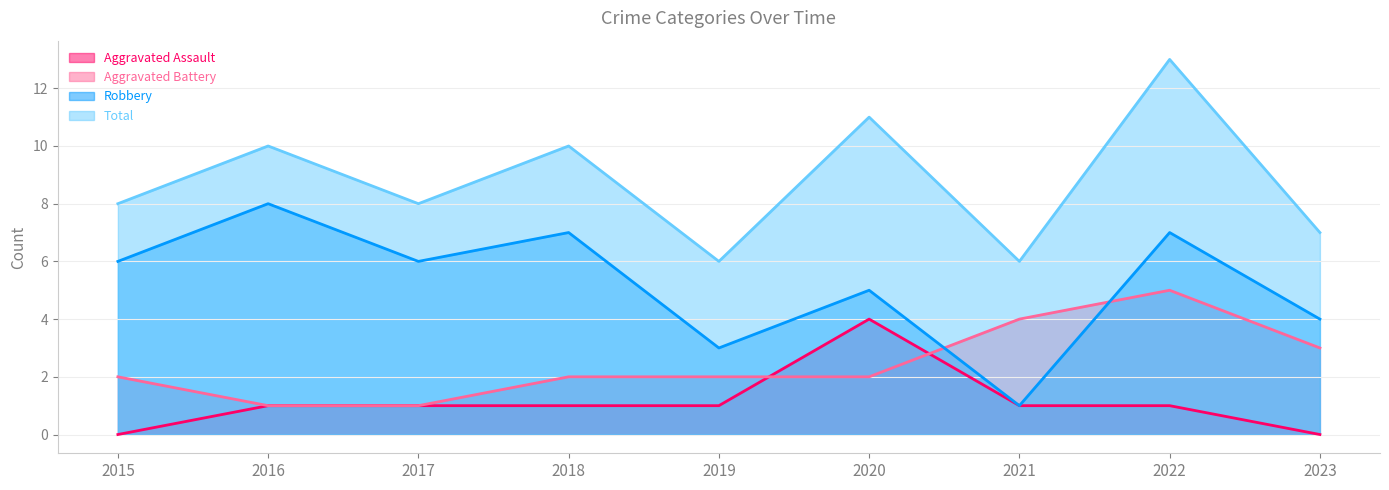

Which series ends up on top after the final intersection of Aggravated Battery and Aggravated Assault?

Aggravated Battery